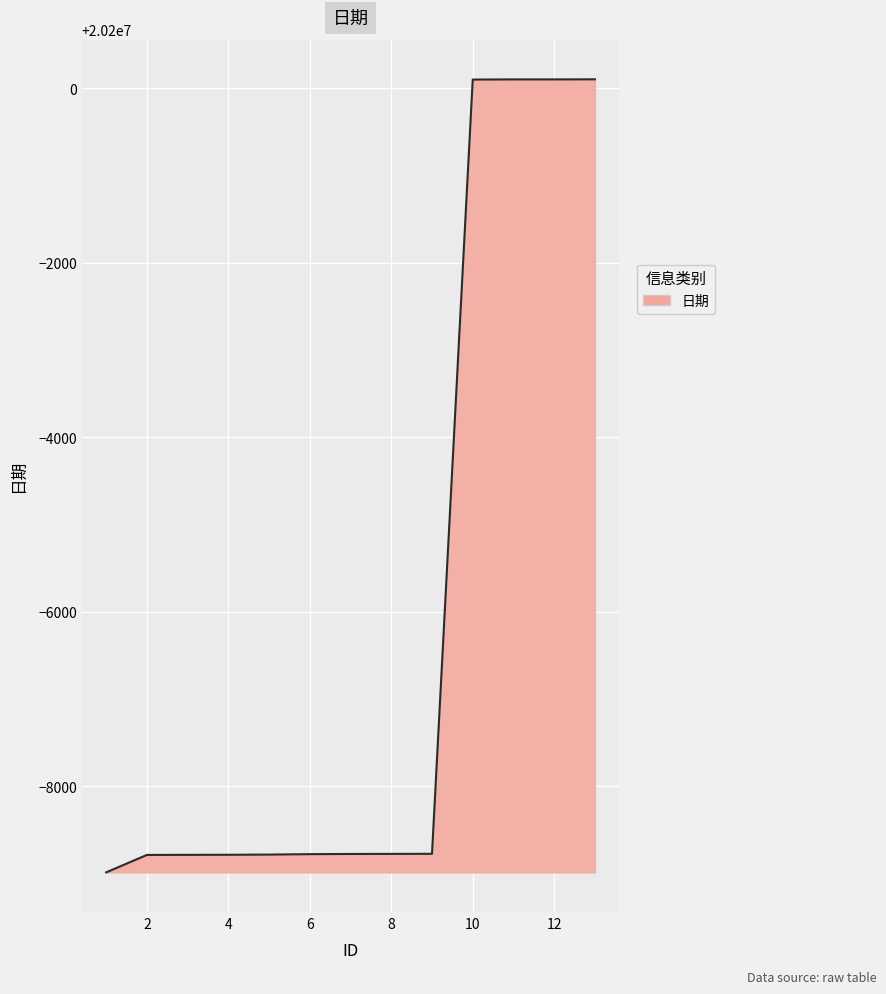

What is the greatest value displayed?

20200105